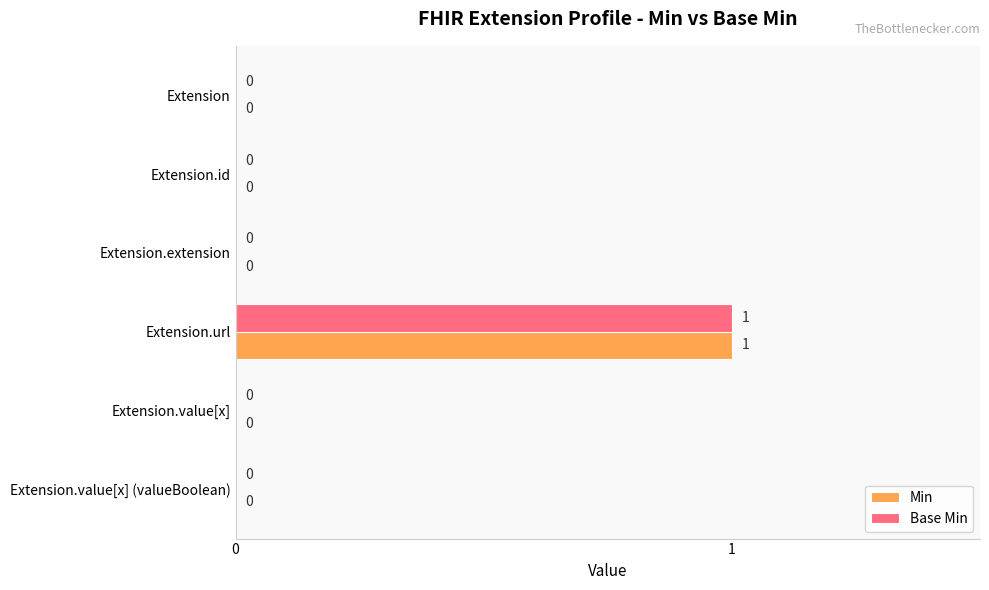

At which category does the chart reach its peak across all series?

Extension.url